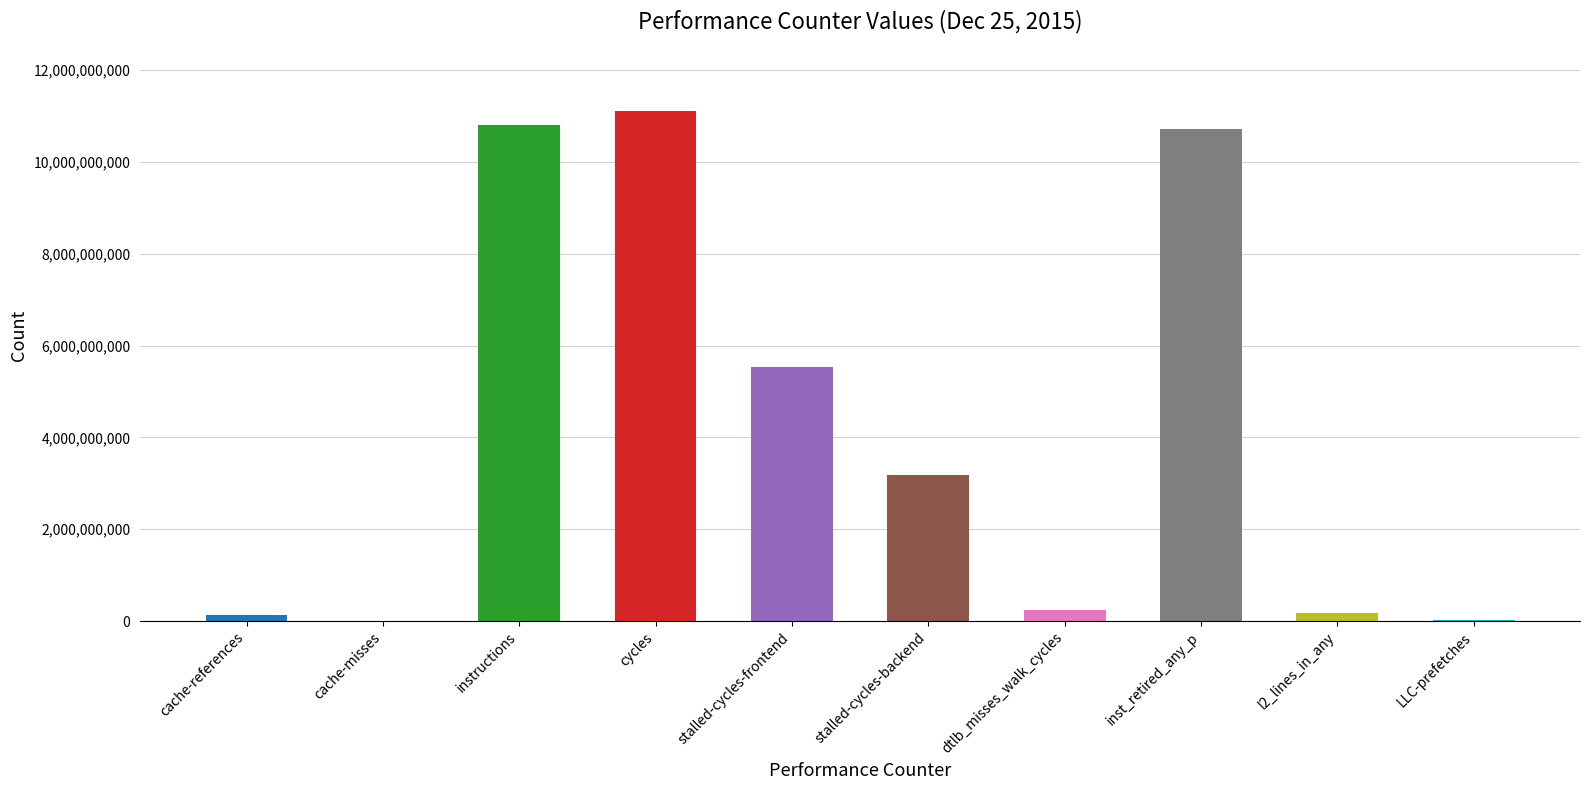

At which category does the chart reach its peak across all series?

cycles